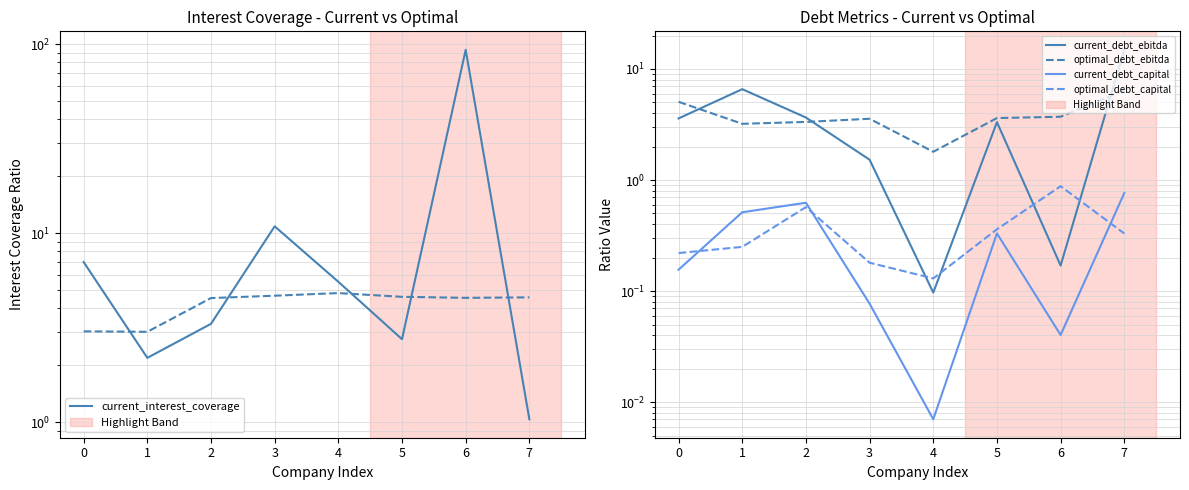

Which category has the lowest value across all series?

4